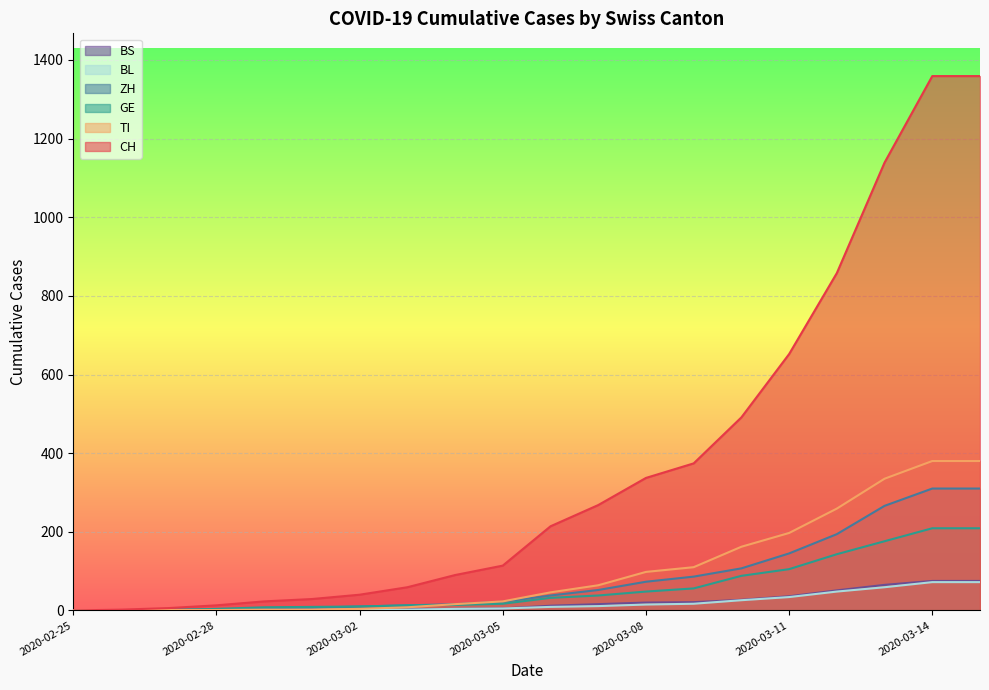

Reading left to right, transcribe all the data shown in this chart.

CH: 2020-02-25=0	2020-02-26=2	2020-02-27=6	2020-02-28=13	2020-02-29=23	2020-03-01=29	2020-03-02=40	2020-03-03=59	2020-03-04=90	2020-03-05=114	2020-03-06=214	2020-03-07=268	2020-03-08=337	2020-03-09=374	2020-03-10=491	2020-03-11=652	2020-03-12=858	2020-03-13=1139	2020-03-14=1359	2020-03-15=1359
TI: 2020-02-25=0	2020-02-26=1	2020-02-27=1	2020-02-28=1	2020-02-29=2	2020-03-01=2	2020-03-02=4	2020-03-03=8	2020-03-04=16	2020-03-05=23	2020-03-06=46	2020-03-07=64	2020-03-08=98	2020-03-09=110	2020-03-10=162	2020-03-11=197	2020-03-12=259	2020-03-13=335	2020-03-14=380	2020-03-15=380
GE: 2020-02-25=0	2020-02-26=1	2020-02-27=1	2020-02-28=4	2020-02-29=8	2020-03-01=9	2020-03-02=10	2020-03-03=13	2020-03-04=14	2020-03-05=17	2020-03-06=32	2020-03-07=38	2020-03-08=48	2020-03-09=56	2020-03-10=88	2020-03-11=105	2020-03-12=143	2020-03-13=176	2020-03-14=209	2020-03-15=209
ZH: 2020-02-25=0	2020-02-26=0	2020-02-27=2	2020-02-28=2	2020-02-29=6	2020-03-01=7	2020-03-02=10	2020-03-03=13	2020-03-04=16	2020-03-05=22	2020-03-06=38	2020-03-07=52	2020-03-08=73	2020-03-09=86	2020-03-10=107	2020-03-11=145	2020-03-12=194	2020-03-13=266	2020-03-14=310	2020-03-15=310
BL: 2020-02-25=0	2020-02-26=0	2020-02-27=0	2020-02-28=1	2020-02-29=2	2020-03-01=2	2020-03-02=2	2020-03-03=2	2020-03-04=4	2020-03-05=5	2020-03-06=9	2020-03-07=11	2020-03-08=15	2020-03-09=17	2020-03-10=26	2020-03-11=34	2020-03-12=48	2020-03-13=59	2020-03-14=72	2020-03-15=72
BS: 2020-02-25=0	2020-02-26=0	2020-02-27=1	2020-02-28=1	2020-02-29=1	2020-03-01=1	2020-03-02=1	2020-03-03=3	2020-03-04=4	2020-03-05=5	2020-03-06=12	2020-03-07=16	2020-03-08=20	2020-03-09=21	2020-03-10=27	2020-03-11=36	2020-03-12=51	2020-03-13=65	2020-03-14=75	2020-03-15=75